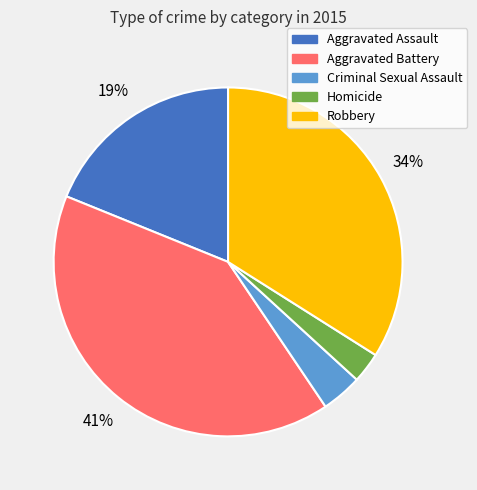

To the nearest percent, what percentage of the pie is Robbery?

34%